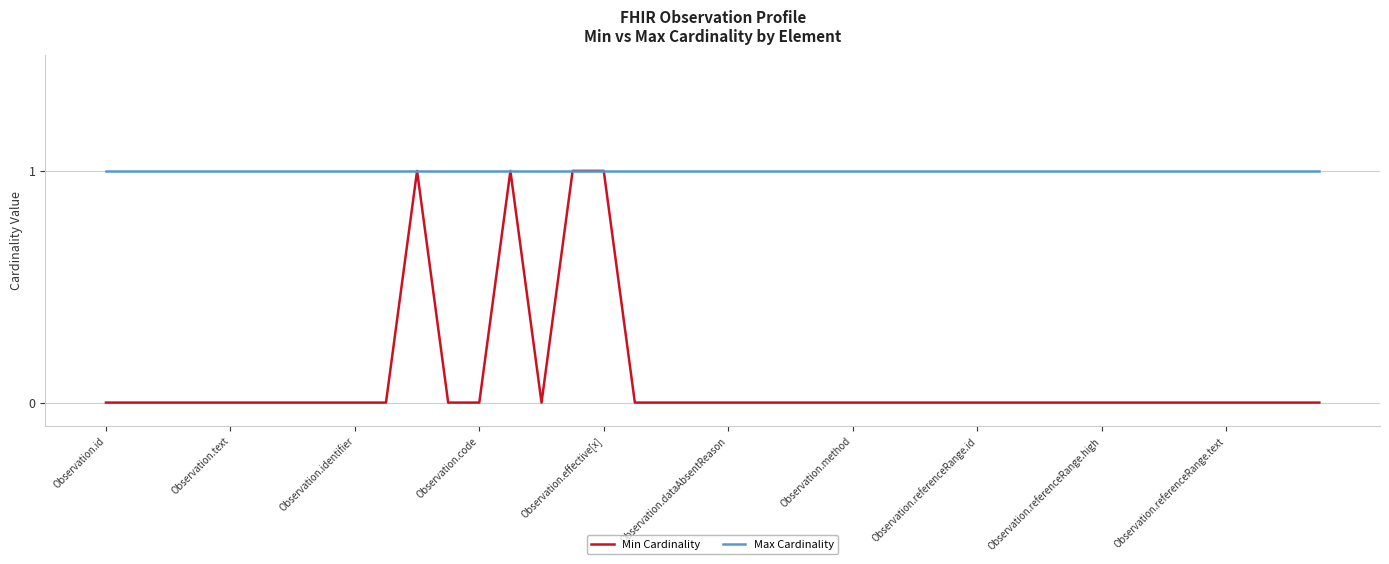

Which series has the widest spread of values?

Min Cardinality